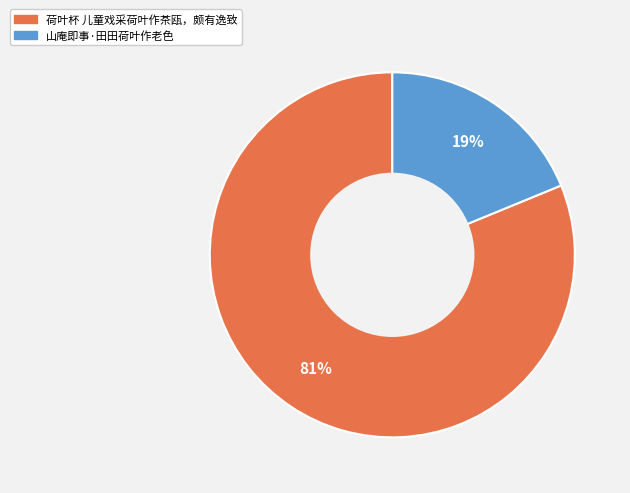

True or false: 荷叶杯 儿童戏采荷叶作茶瓯，颇有逸致 accounts for 90% of the total.

False